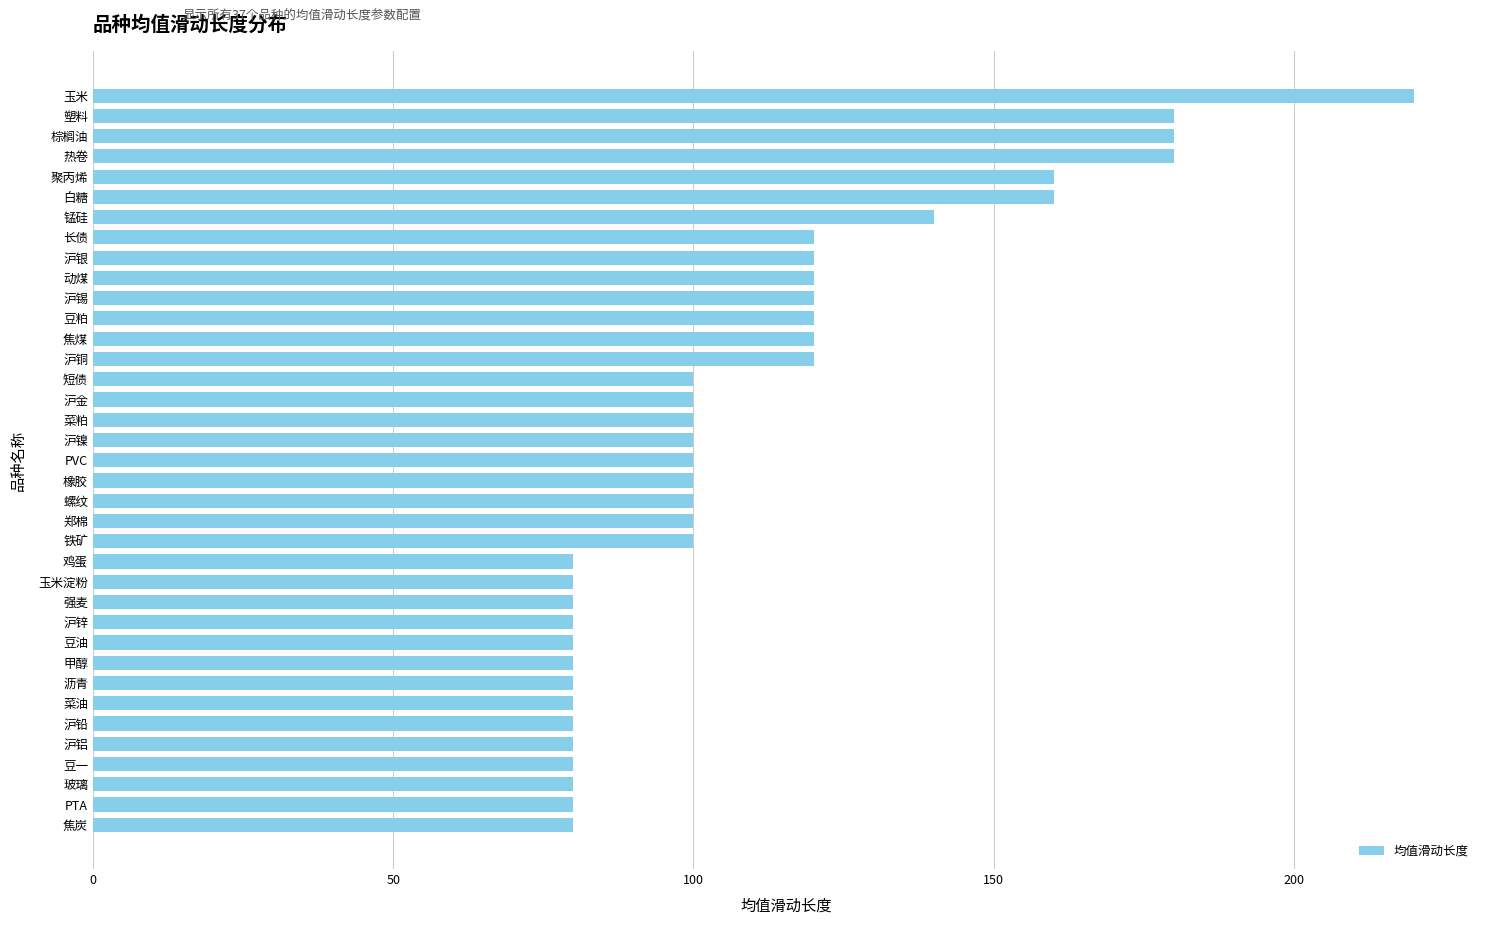

What is the minimum value shown in the chart?

80